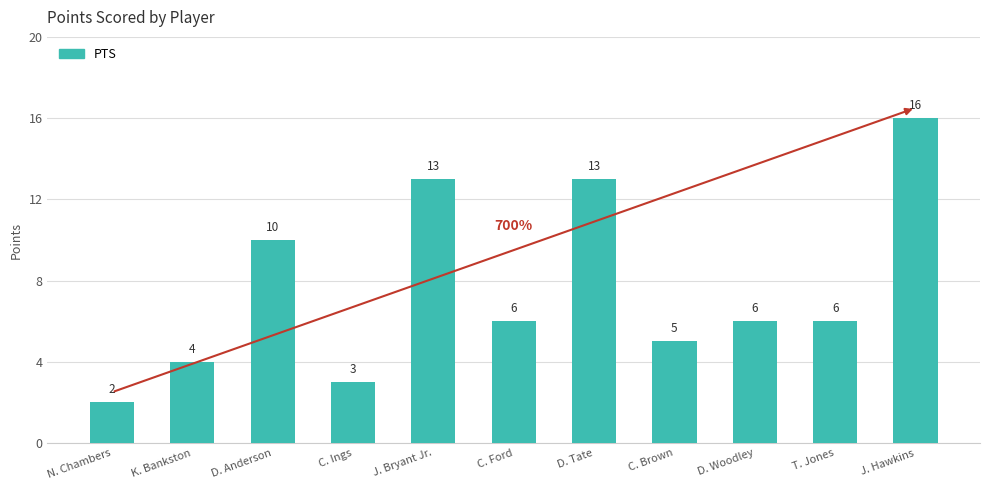

Reading left to right, transcribe all the data shown in this chart.

2	4	10	3	13	6	13	5	6	6	16